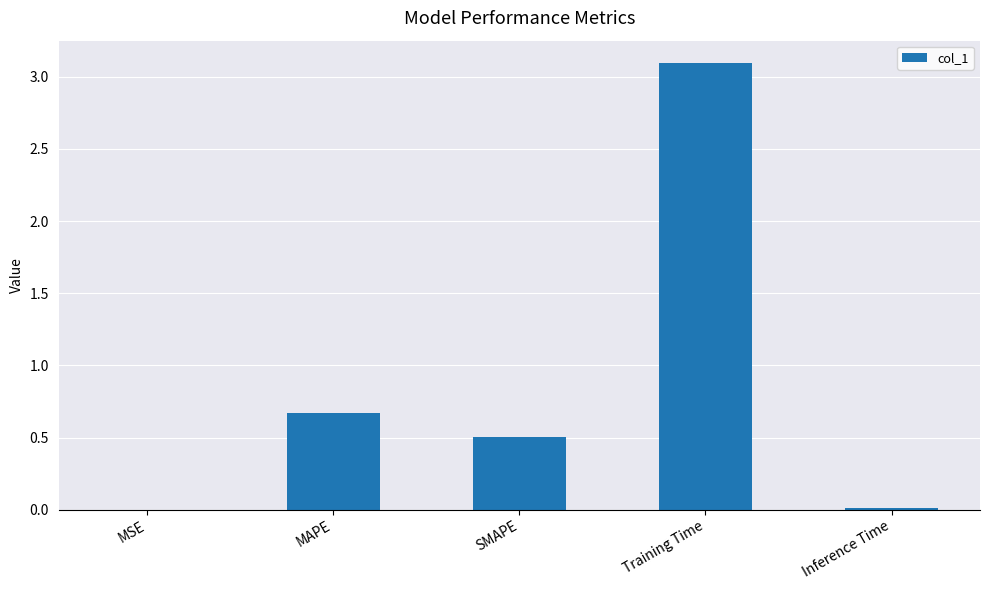

At which category does the chart reach its peak across all series?

Training Time